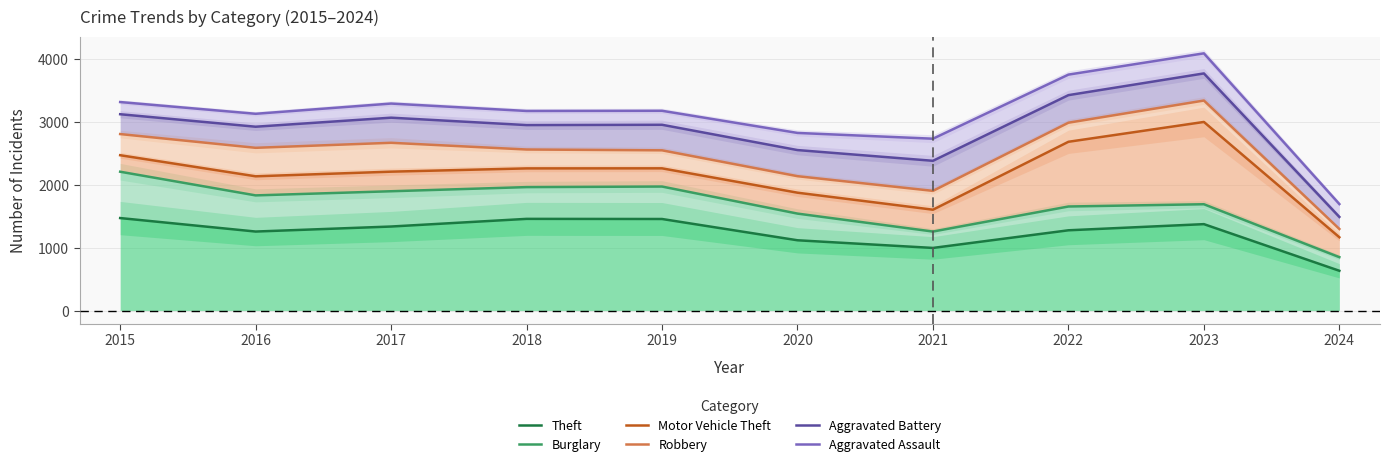

Does the chart display data point markers on the line(s)?

No